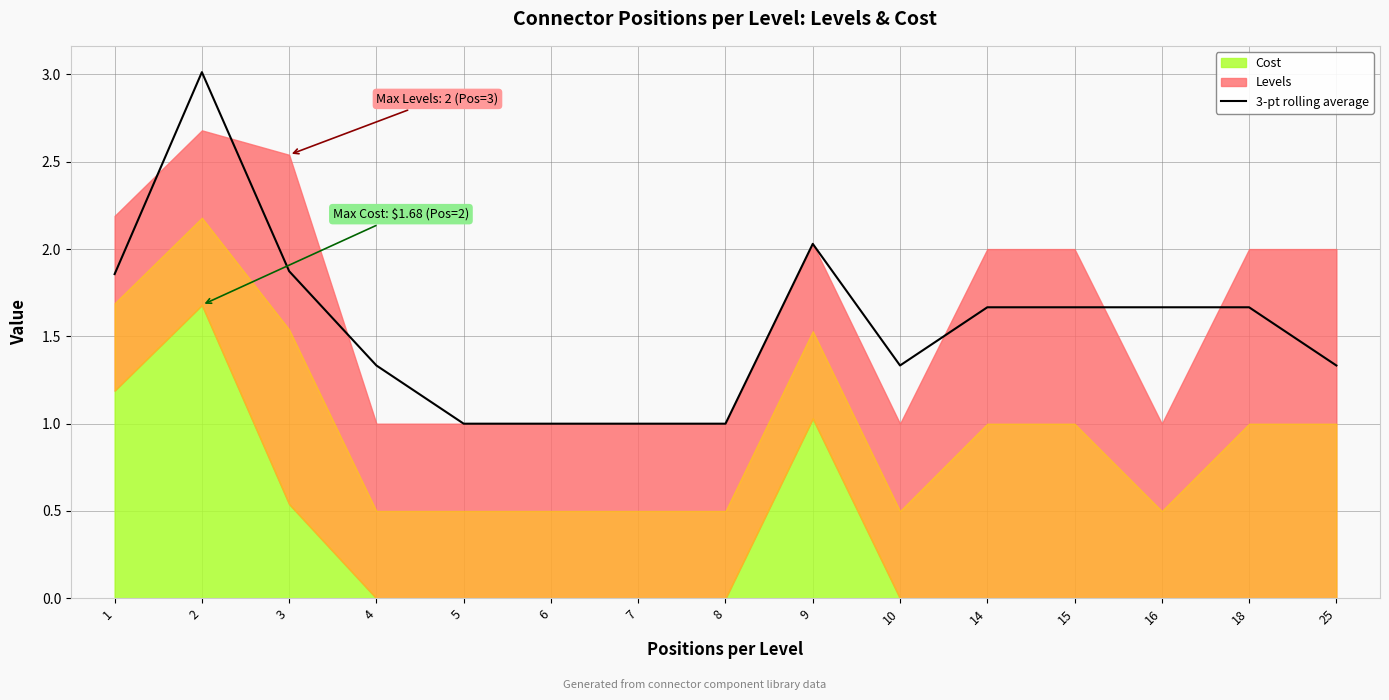

At which category does the data reach its first local peak?

2